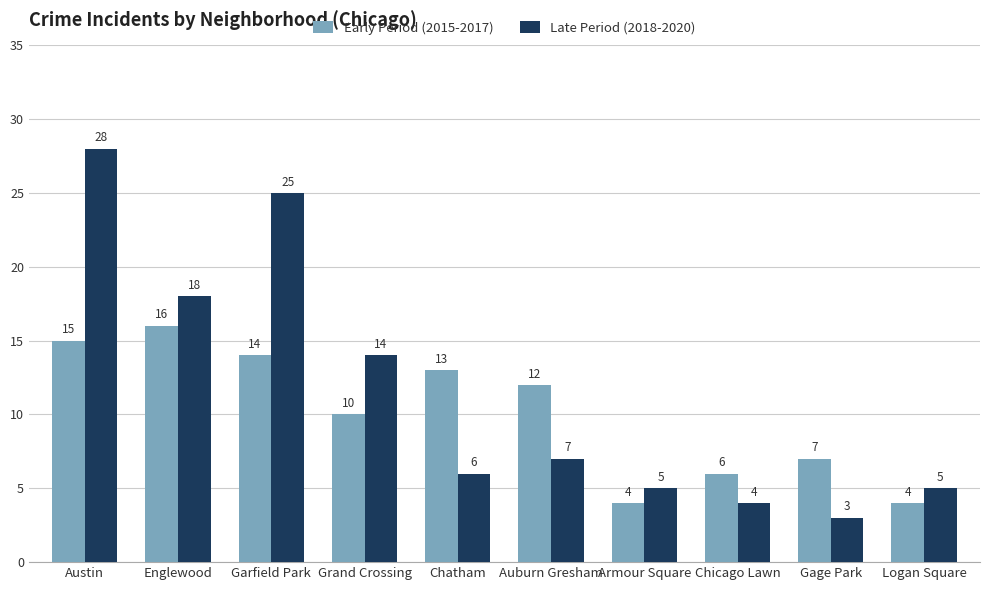

Rank the series by their maximum value, from highest to lowest.

Late Period (2018-2020), Early Period (2015-2017)